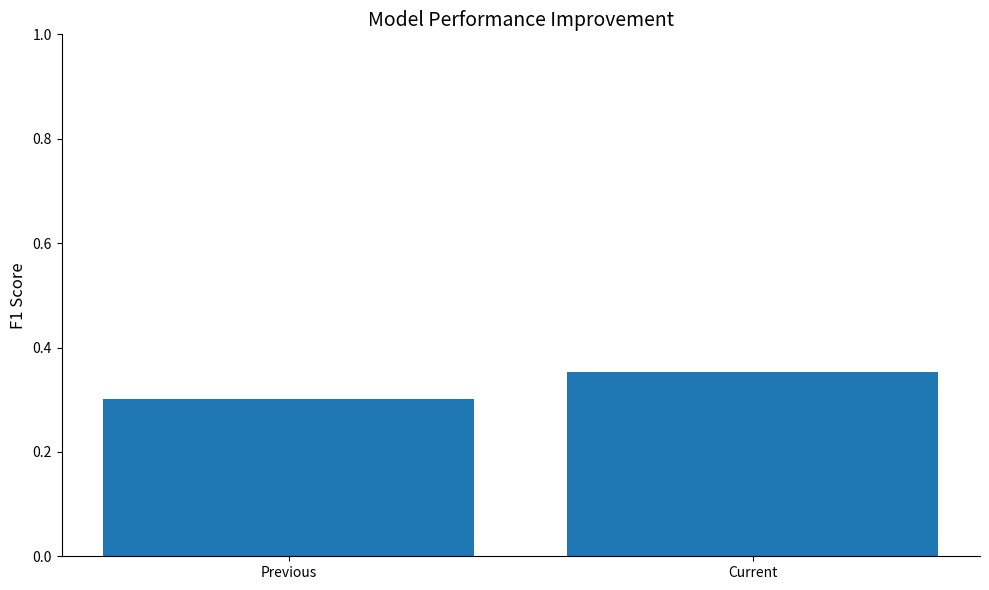

The chart shows a value of 0.1 at Previous. True or false?

False